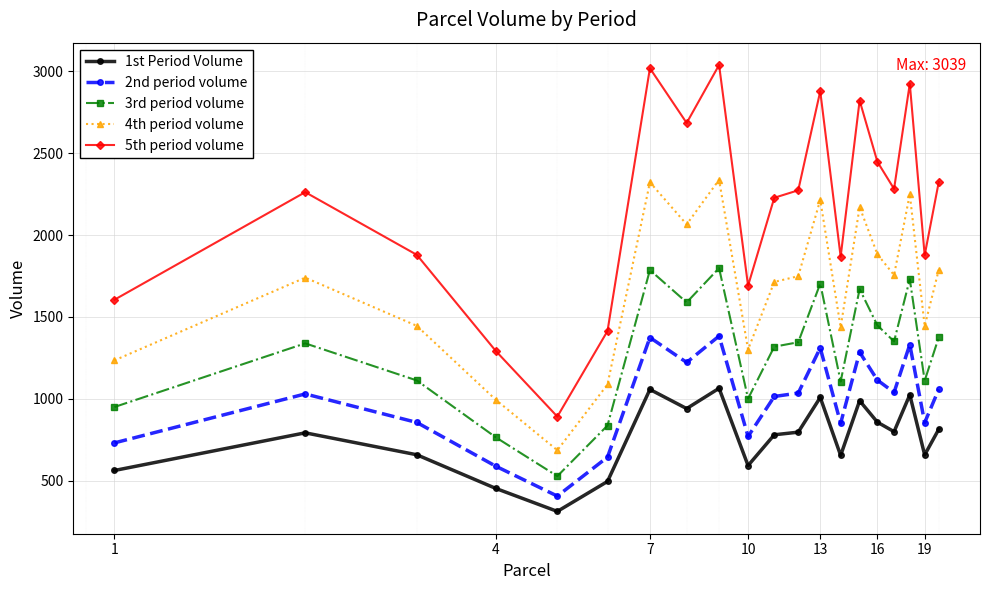

Rank the series by their maximum value, from highest to lowest.

5th period volume, 4th period volume, 3rd period volume, 2nd period volume, 1st Period Volume